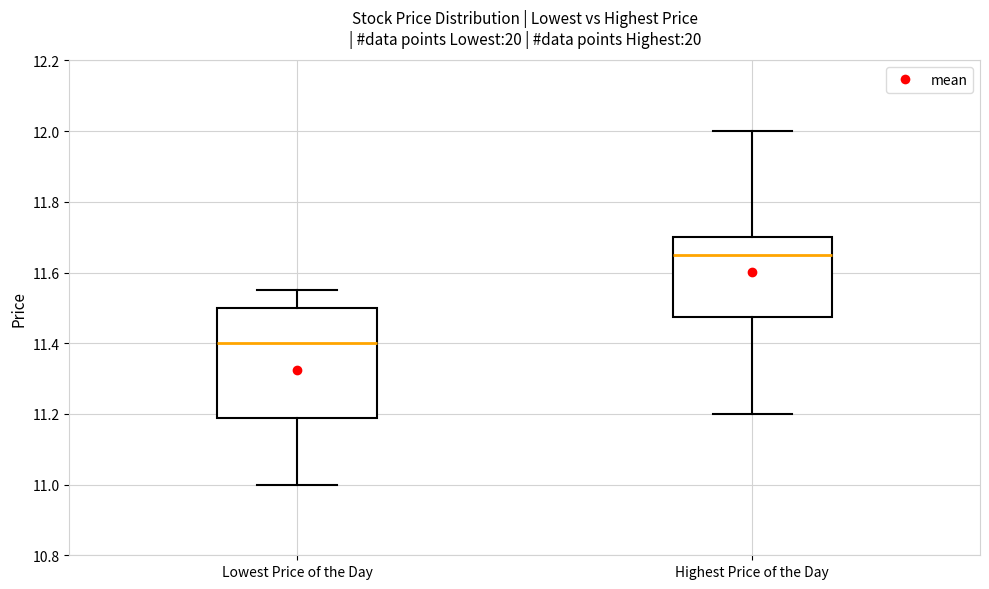

Which box has the lowest median line?

Lowest Price of the Day